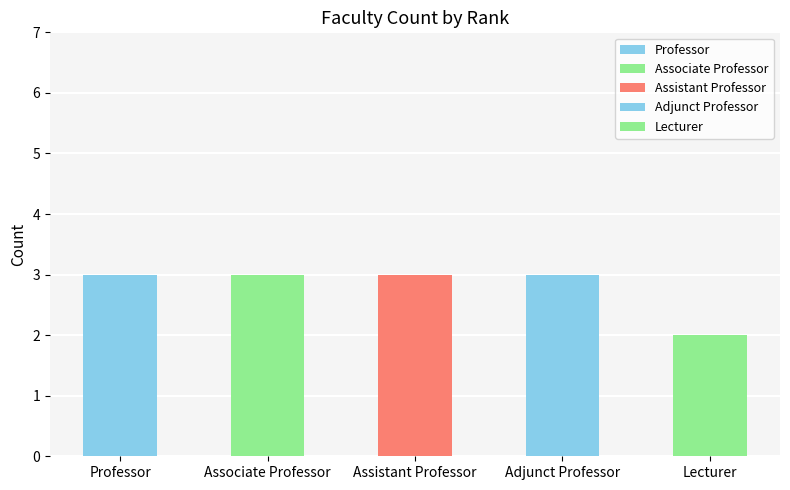

What is the difference between the second highest and minimum values?

1